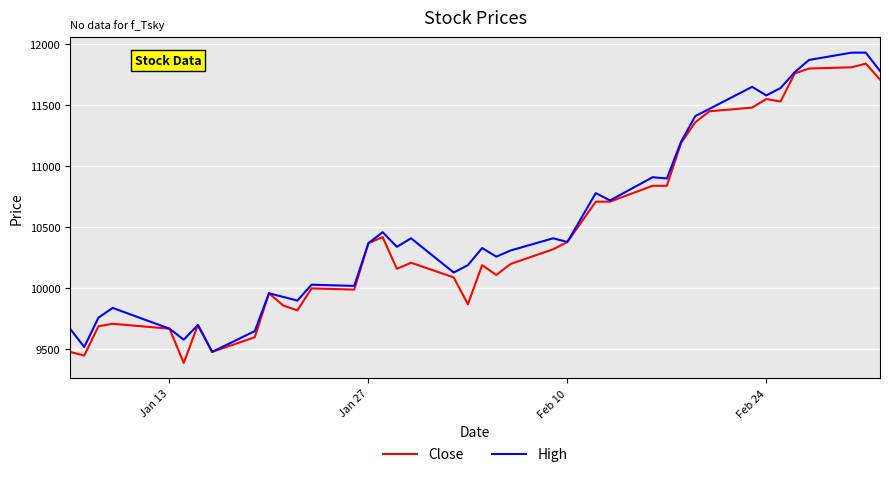

List the series in order of their overall mean, lowest first.

Close, High